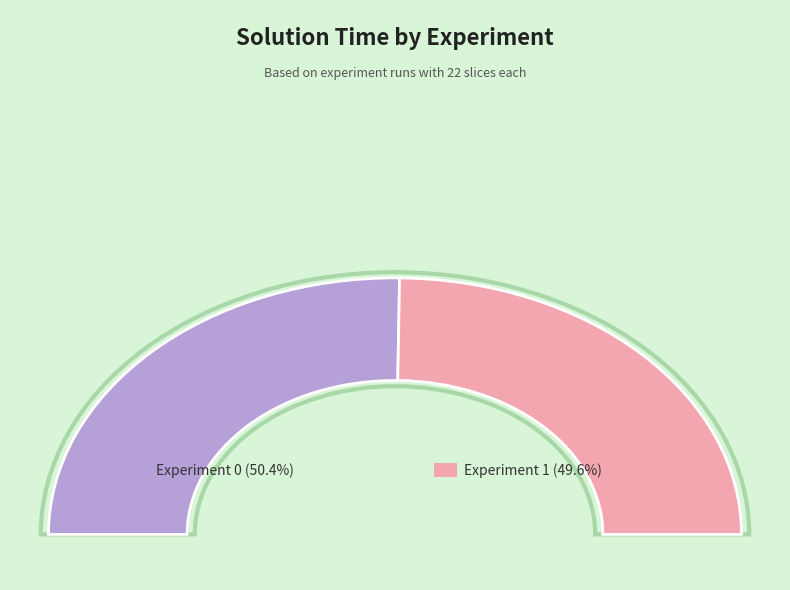

To the nearest percent, what portion does Experiment 1 represent?

50%